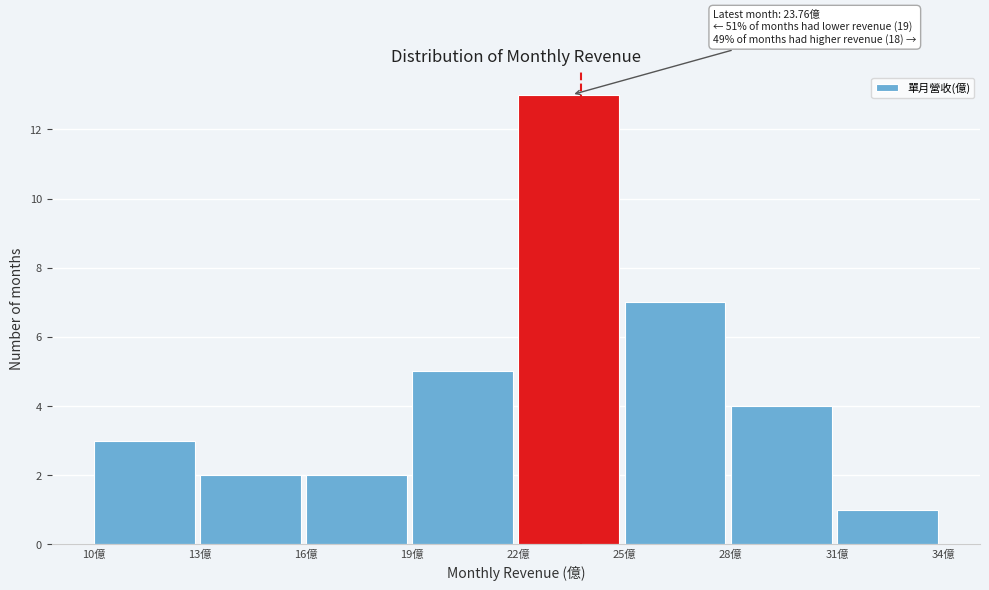

Which range on the x-axis has the tallest bar?

22 to 25